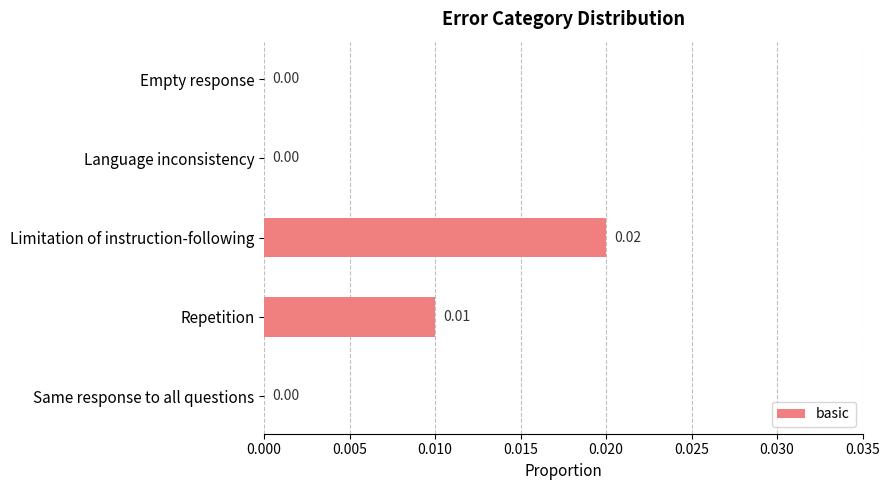

How many values exceed 0?

2